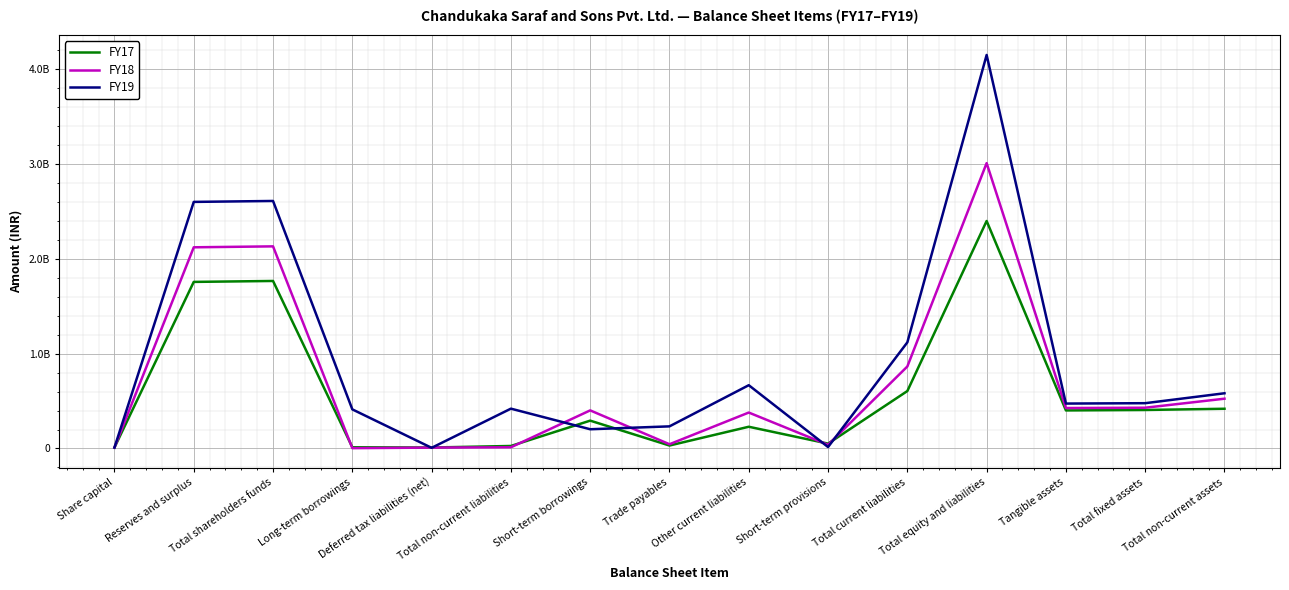

True or false: FY17 has more than 1 points higher than both neighbors.

True